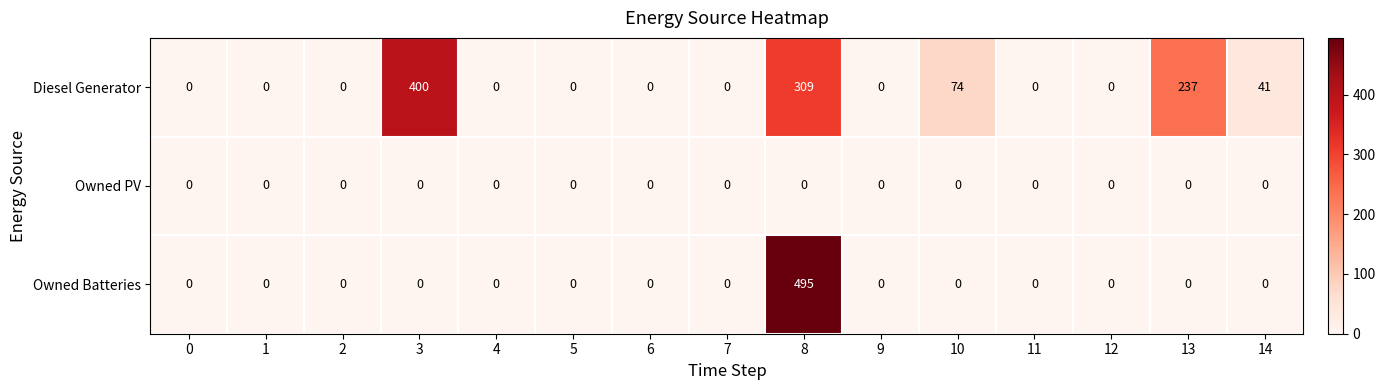

List the series in order of their overall mean, lowest first.

Owned PV, Owned Batteries, Diesel Generator